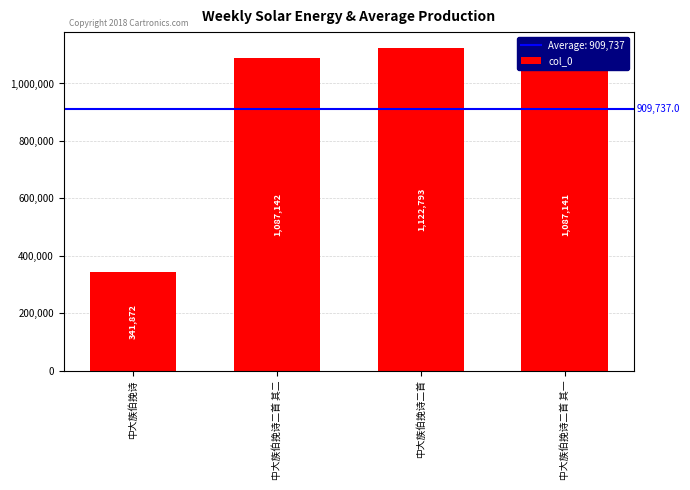

What position from the left is 中大族伯挽诗二首?

3